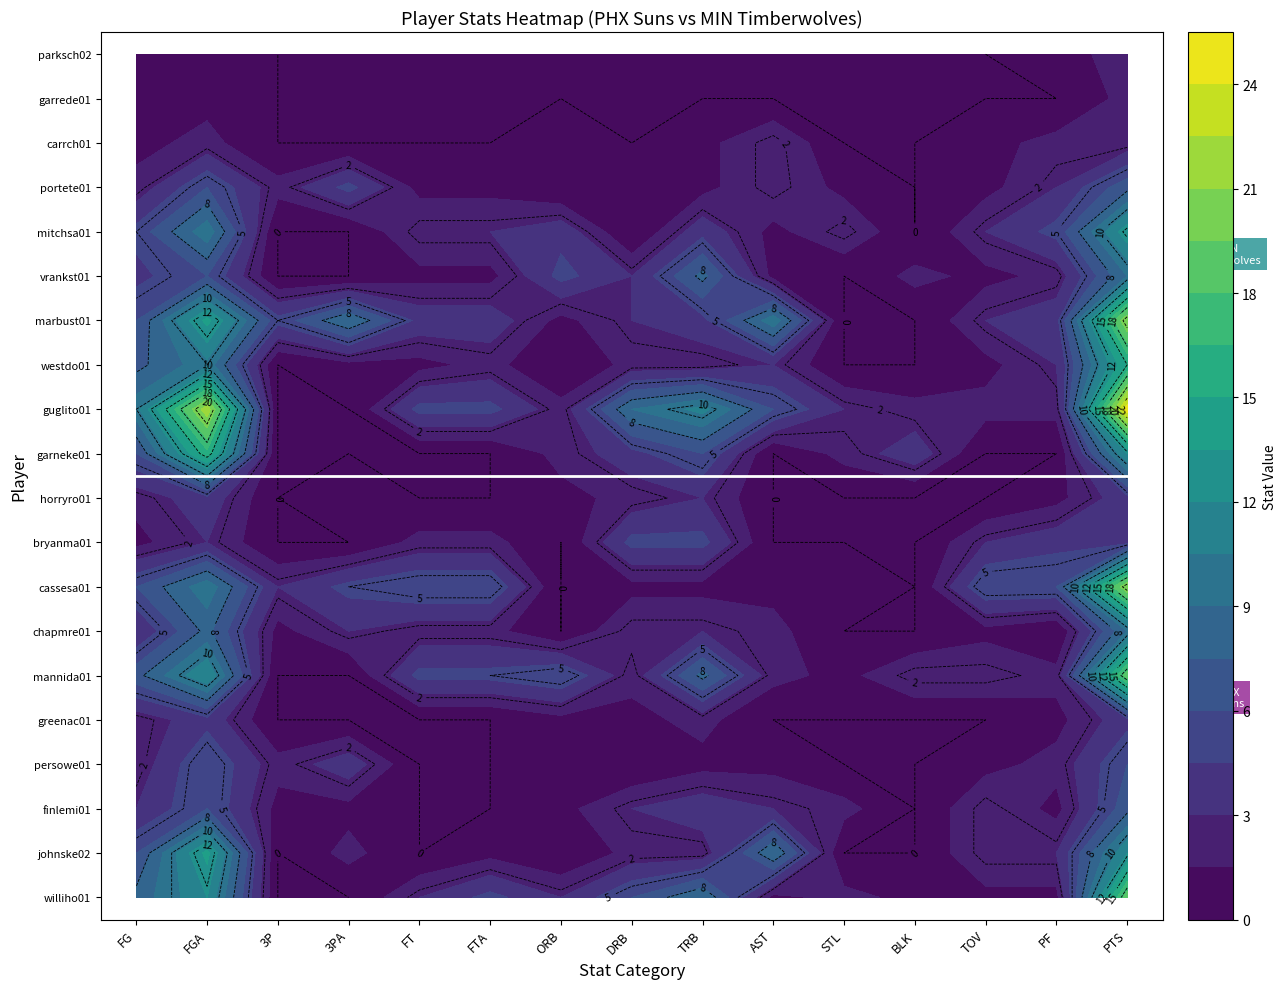

At which category is the sum across all series the highest?

PTS